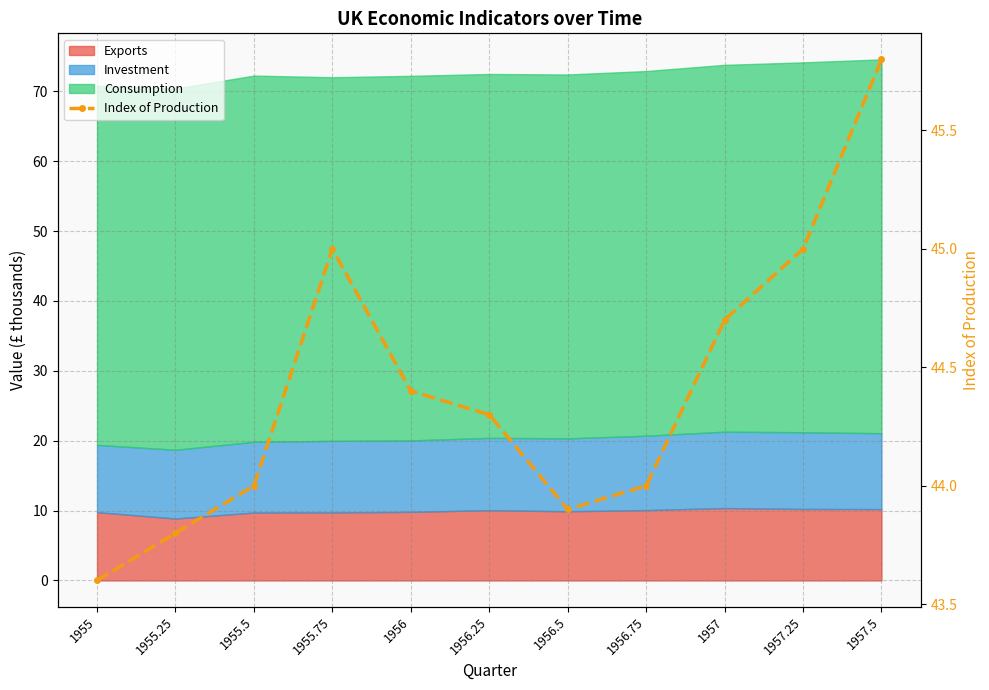

What is the label of the 6th point from the right?

1956.25